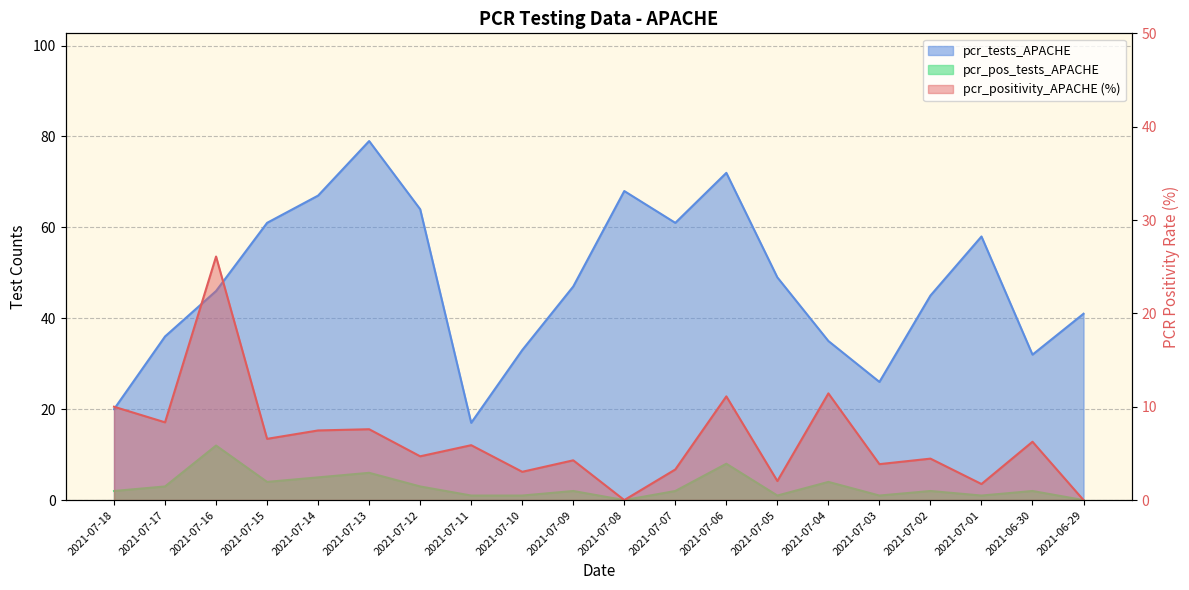

What is the value of the pcr_positivity_APACHE point at the 5th from the left?

7.5